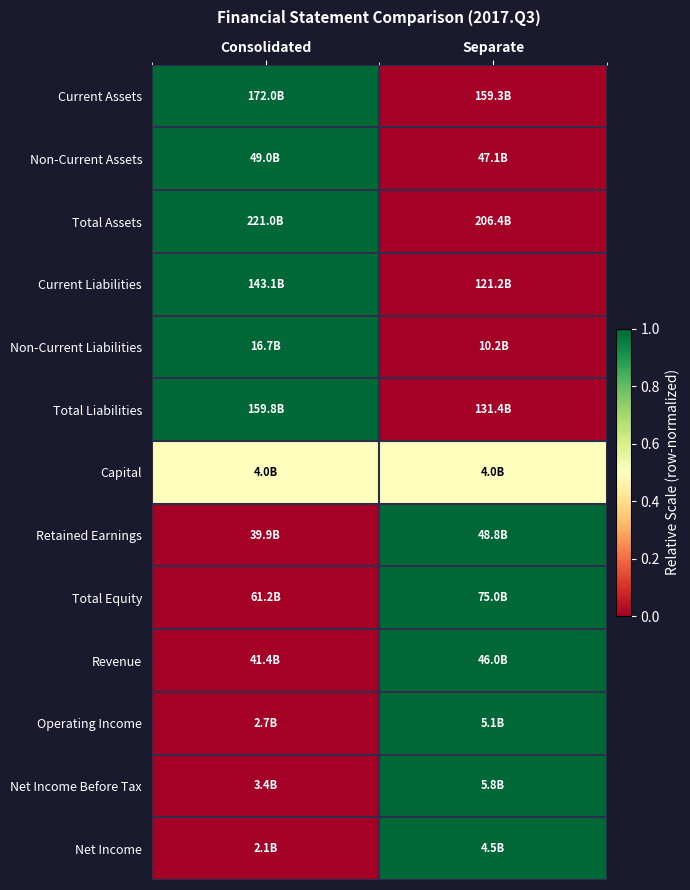

How many data points does each series have?

2